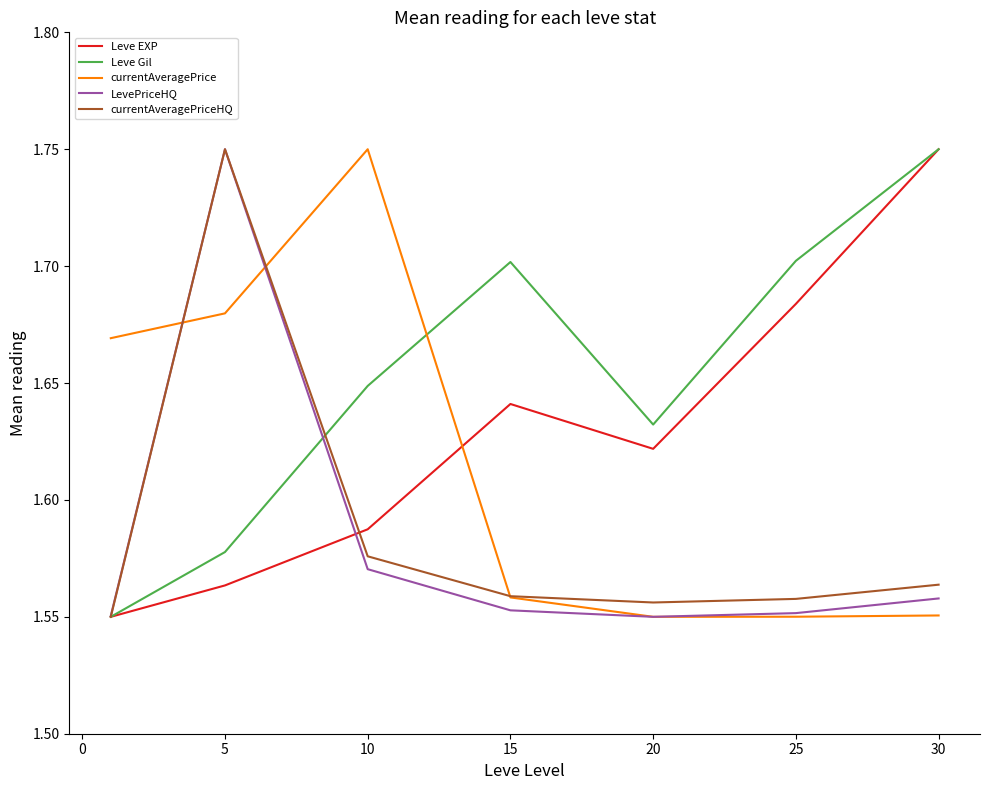

Which series has the largest total across all categories?

Leve Gil